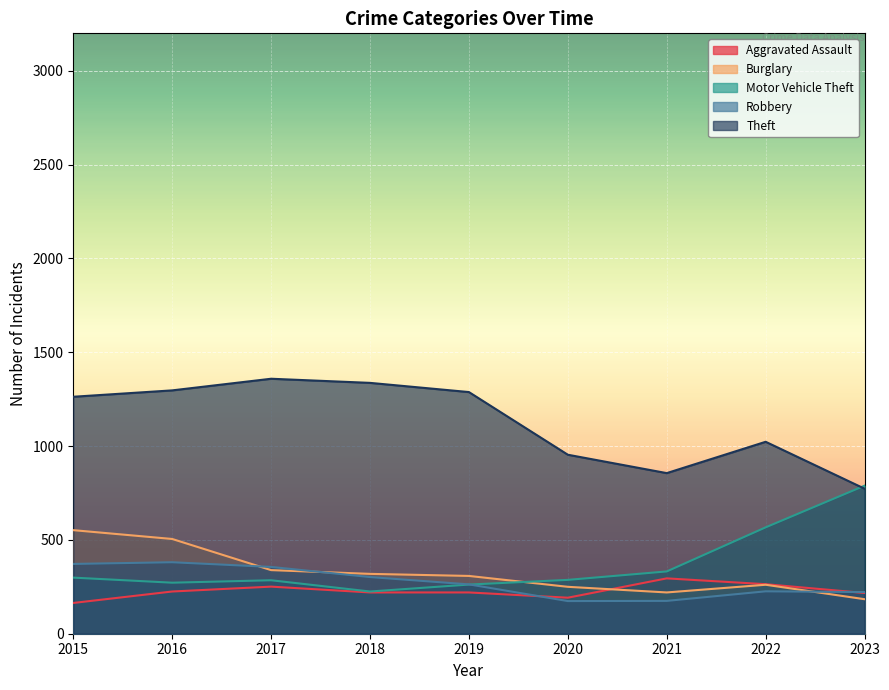

Reading right to left, what are all the values shown in this chart?

Aggravated Assault: 217	264	295	192	220	220	251	225	164
Burglary: 184	261	220	250	308	319	339	505	552
Motor Vehicle Theft: 789	567	332	287	262	225	285	272	299
Robbery: 222	226	175	174	263	302	356	381	372
Theft: 773	1023	856	954	1288	1337	1359	1297	1263